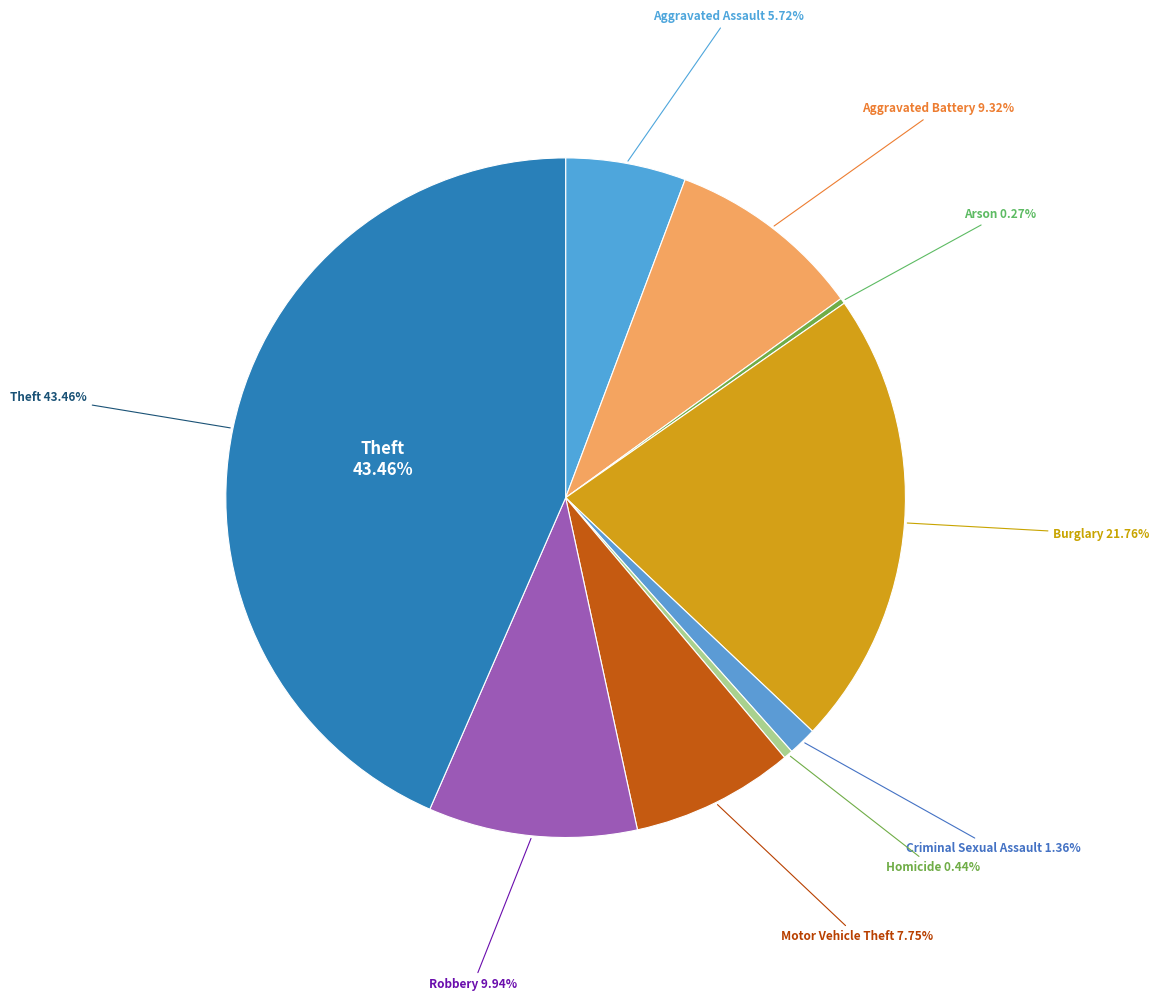

True or false: Theft accounts for 58% of the total.

False